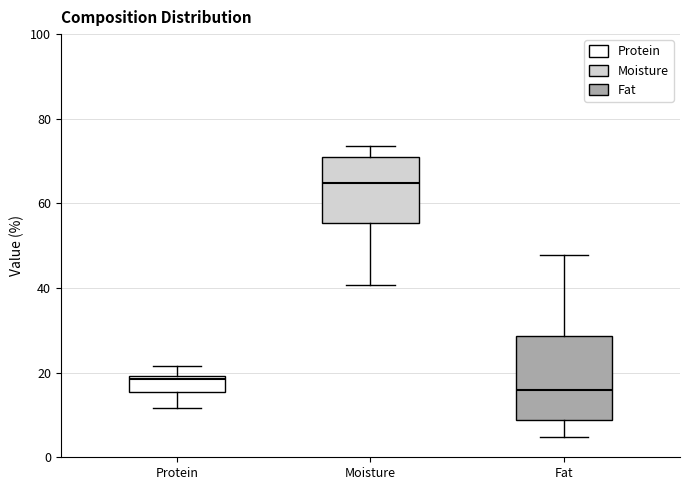

Reading left to right, read every box against the y-axis: the position of its median line, the range the box covers, and the ends of its whiskers. The values are not printed on the chart, so give them approximately, as read against the axis.

Protein: median 18, box 16 to 20, whiskers 12 to 22
Moisture: median 64, box 56 to 70, whiskers 40 to 74
Fat: median 16, box 8 to 28, whiskers 4 to 48